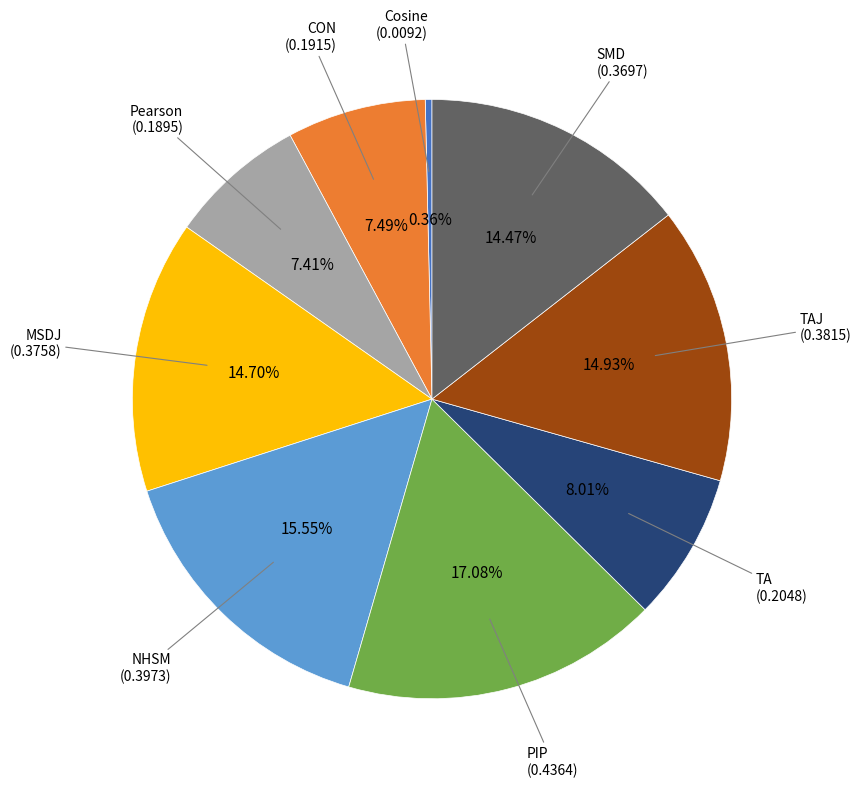

Is there any slice that represents more than half of the pie?

No